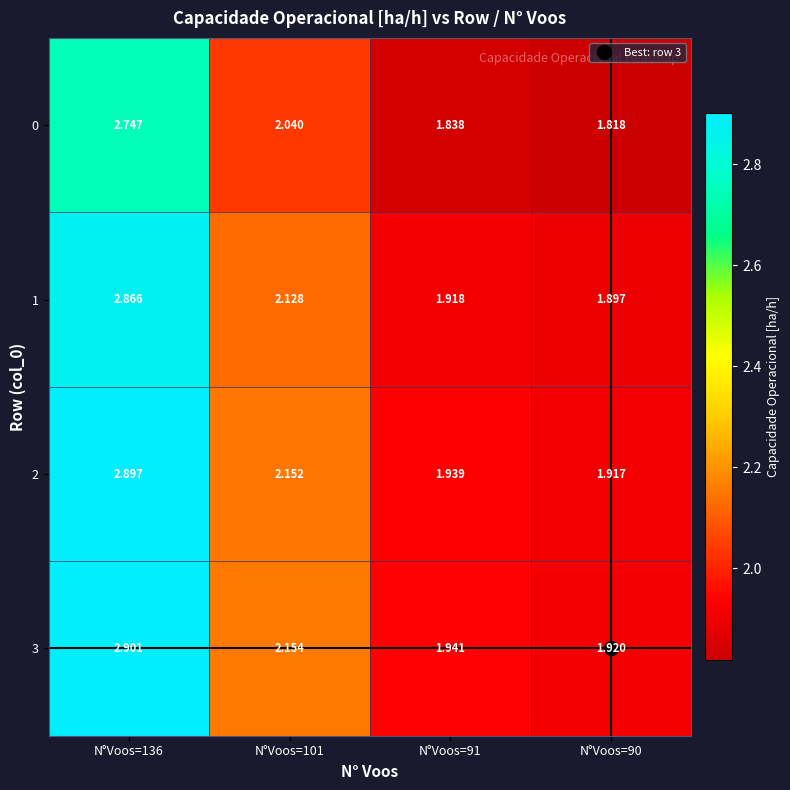

Is the value of 0 at N°Voos=90 greater than the value of 1 at N°Voos=101?

No